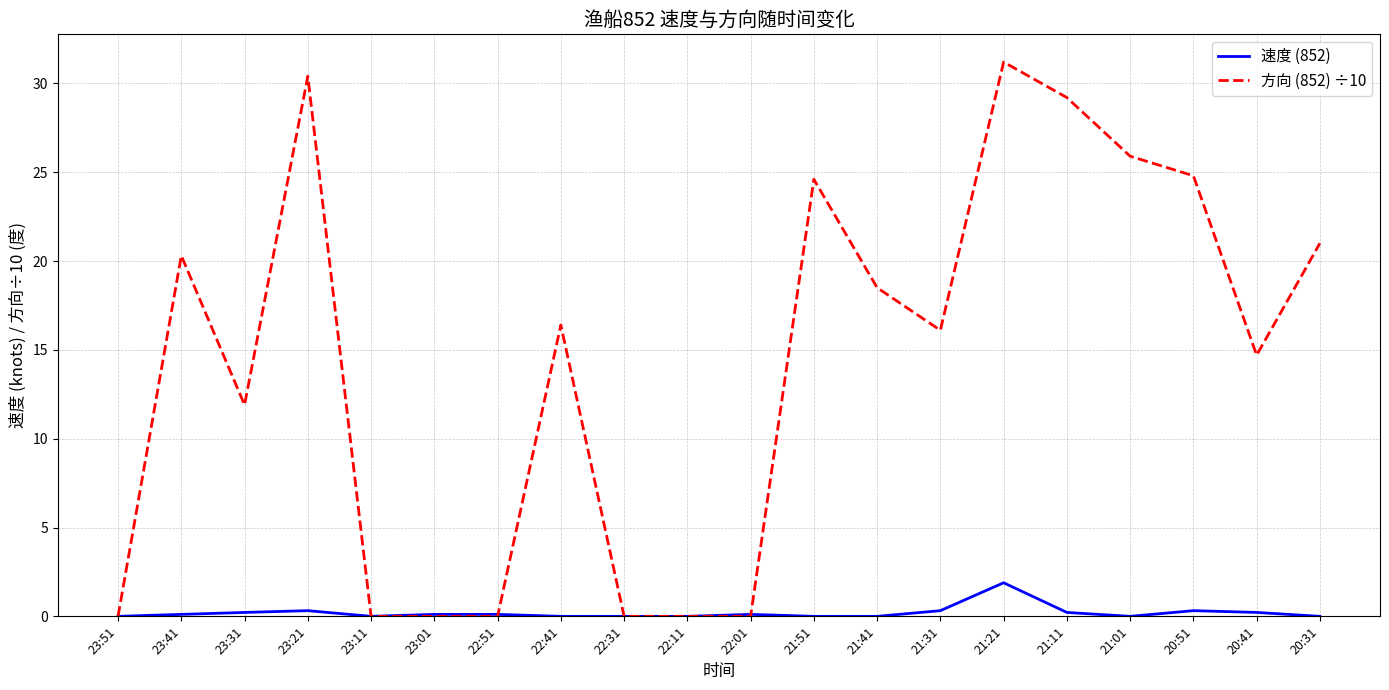

Rank the series by their average value, from lowest to highest.

速度 (852), 方向 (852) ÷10